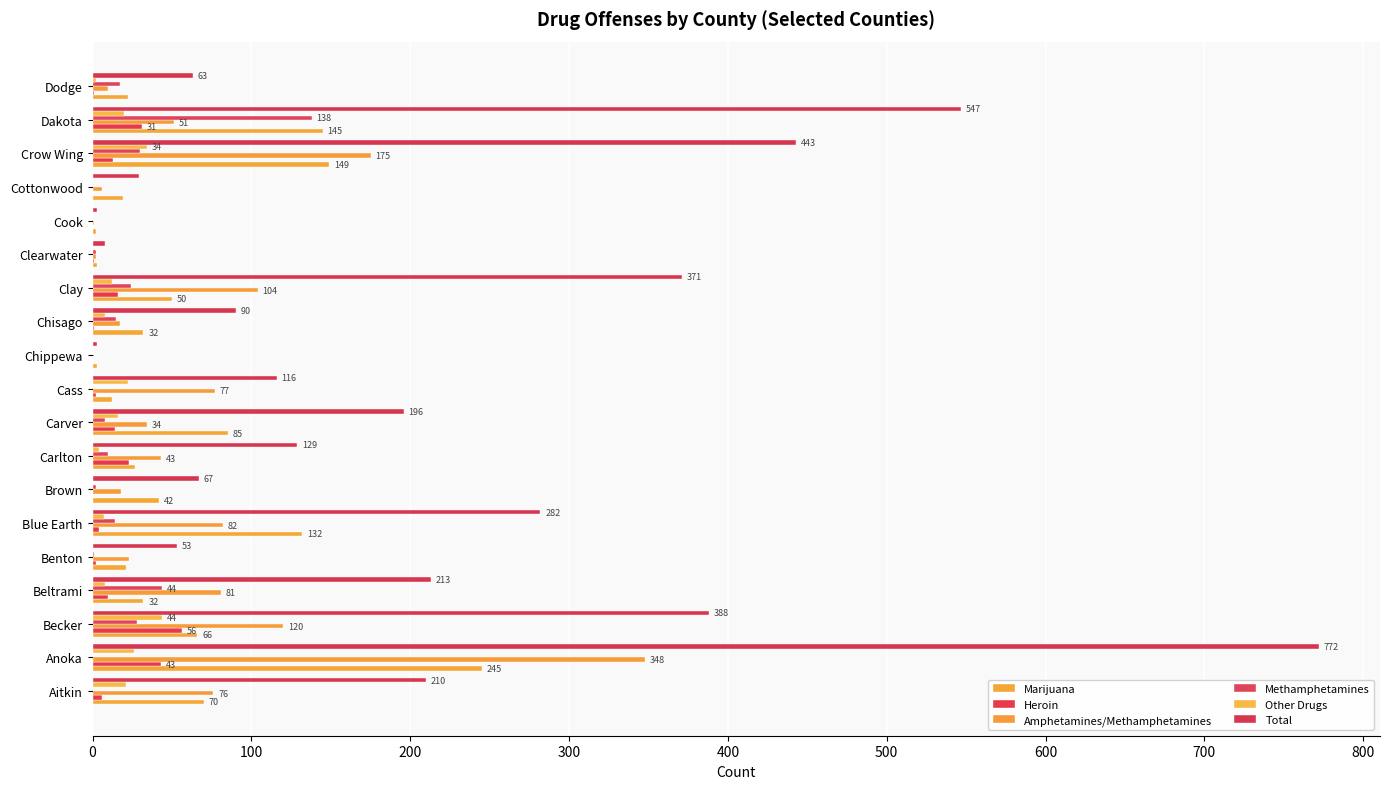

At how many categories does at least one series exceed 3?

17